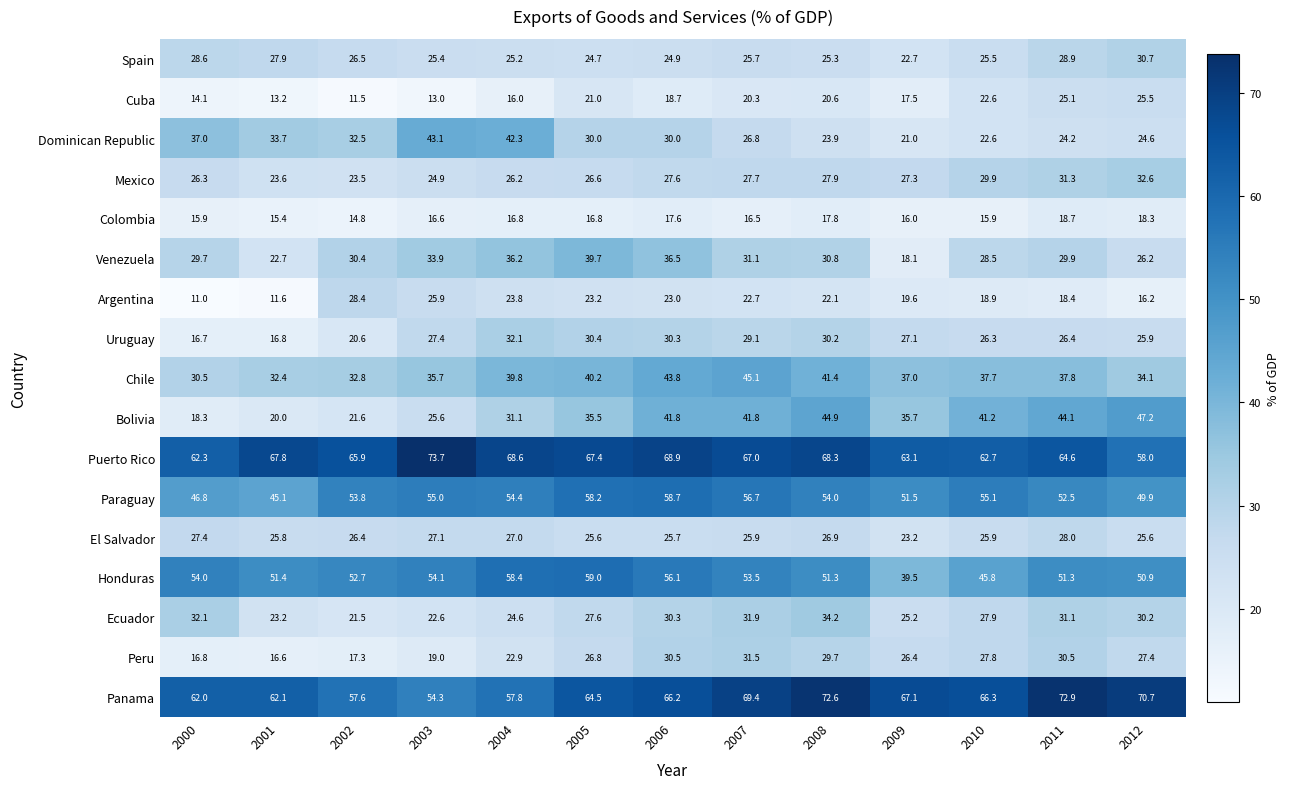

Is the value of Cuba at 2012 greater than the value of Puerto Rico at 2003?

No